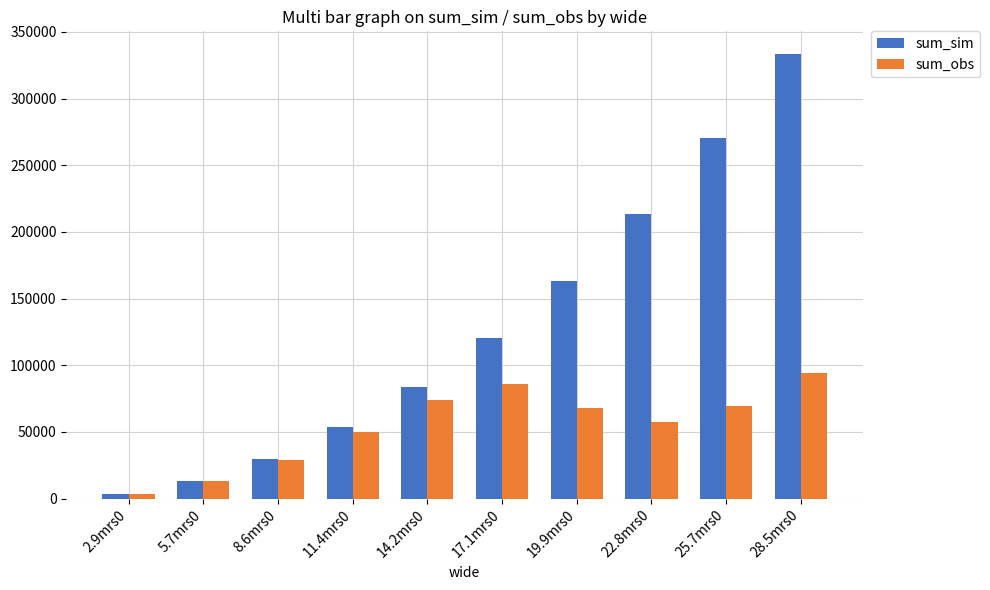

How many data points in sum_obs are above 67862?

5